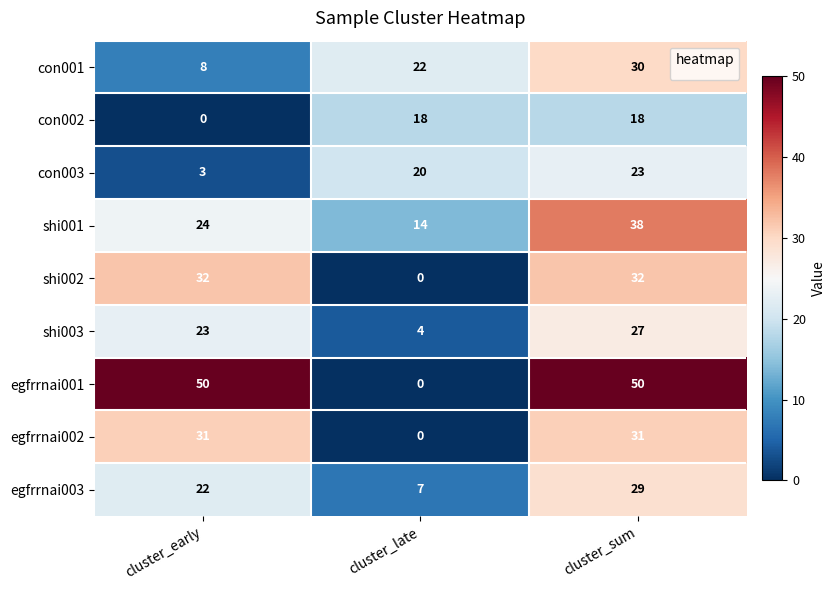

What is the spread (max minus min) of values at cluster_early?

50